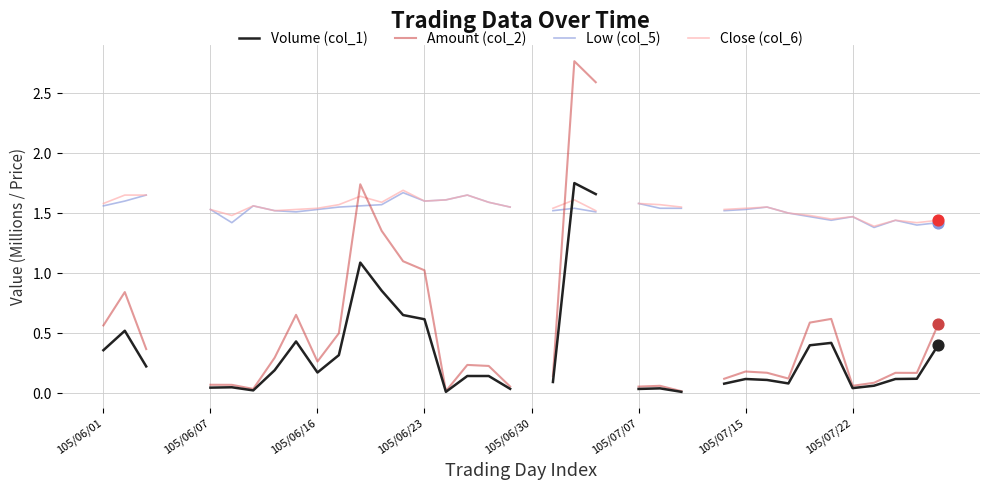

Is the value of Amount (col_2) at 27 greater than the value of Volume (col_1) at 20?

No